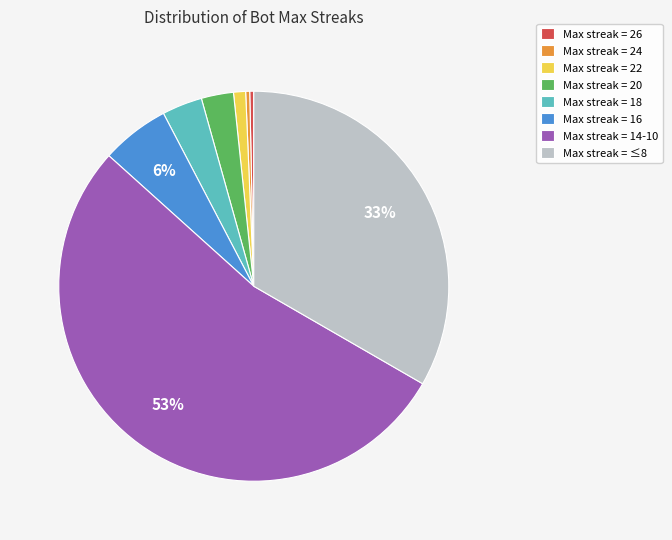

Is there any slice that represents more than half of the pie?

Yes